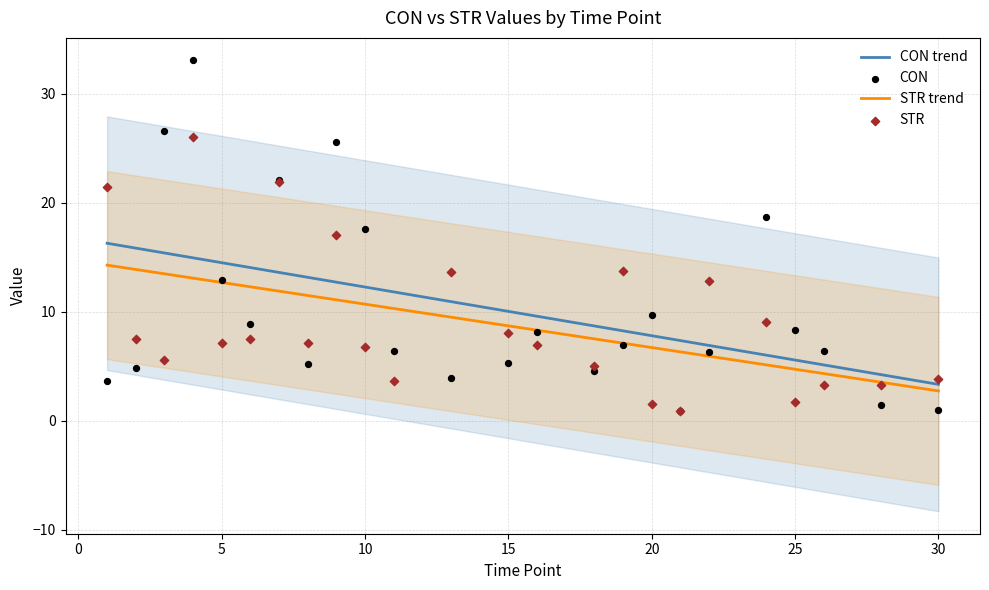

At which category is the sum across all series the highest?

4